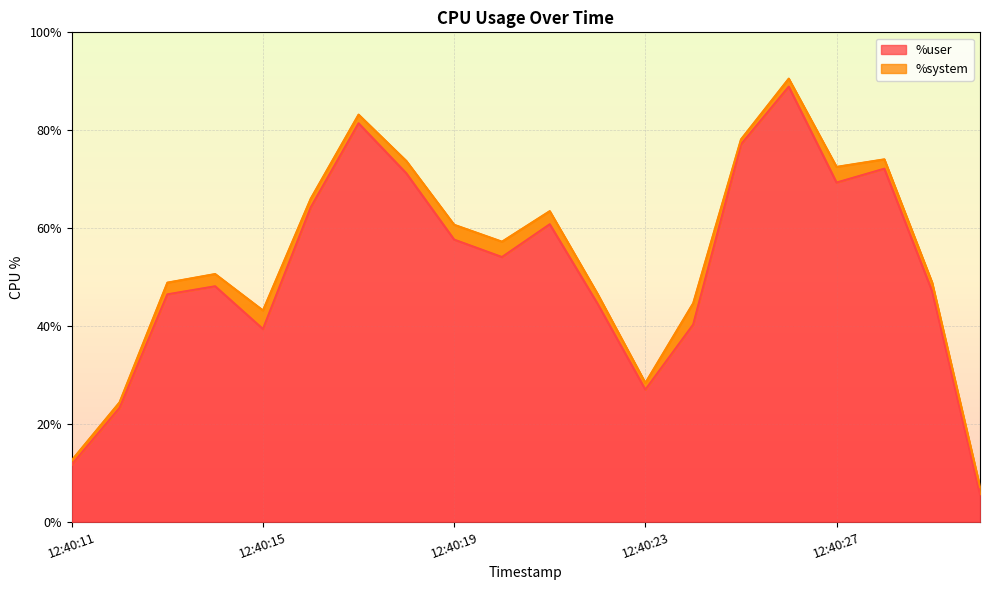

At which label does the data first exceed 54?

12:40:16